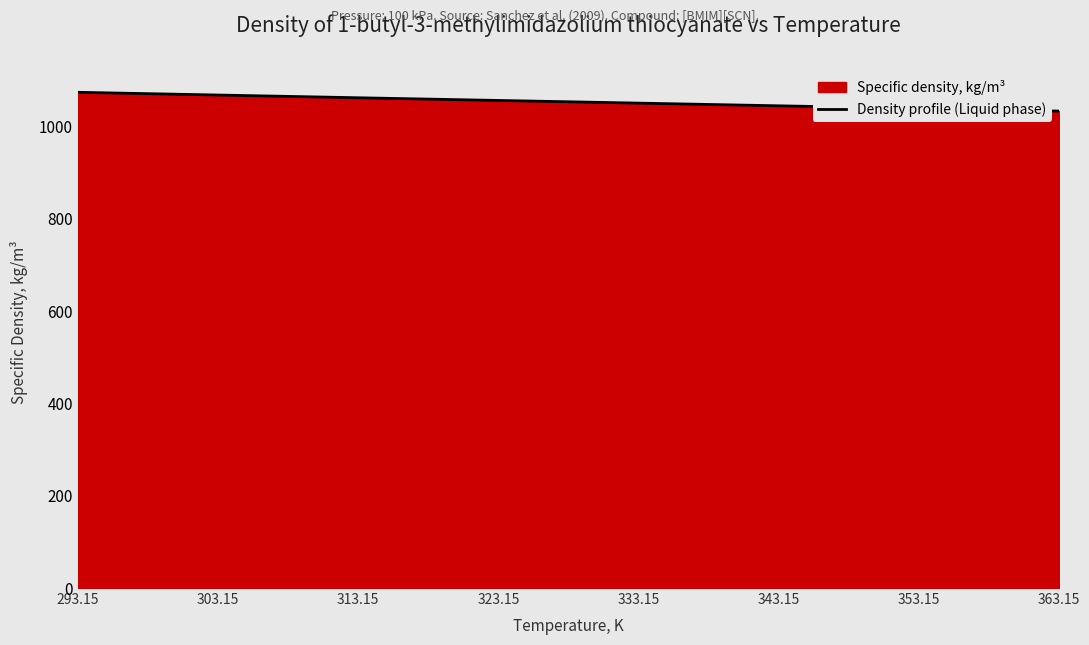

The chart shows a value of 298.6 at 333.15. True or false?

False